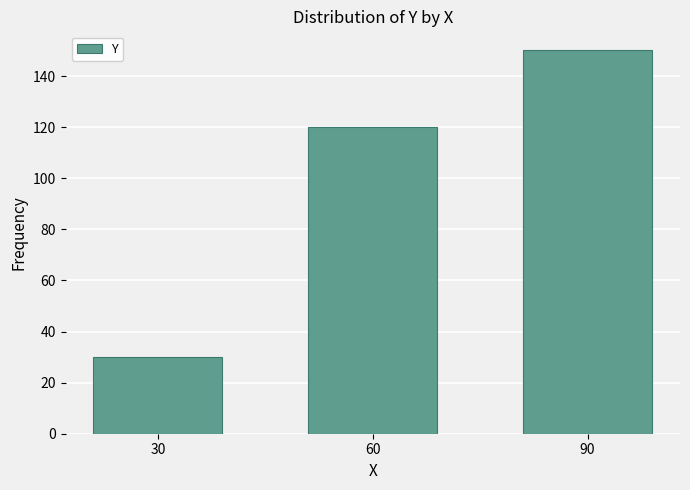

Does the chart contain stacked bars?

No